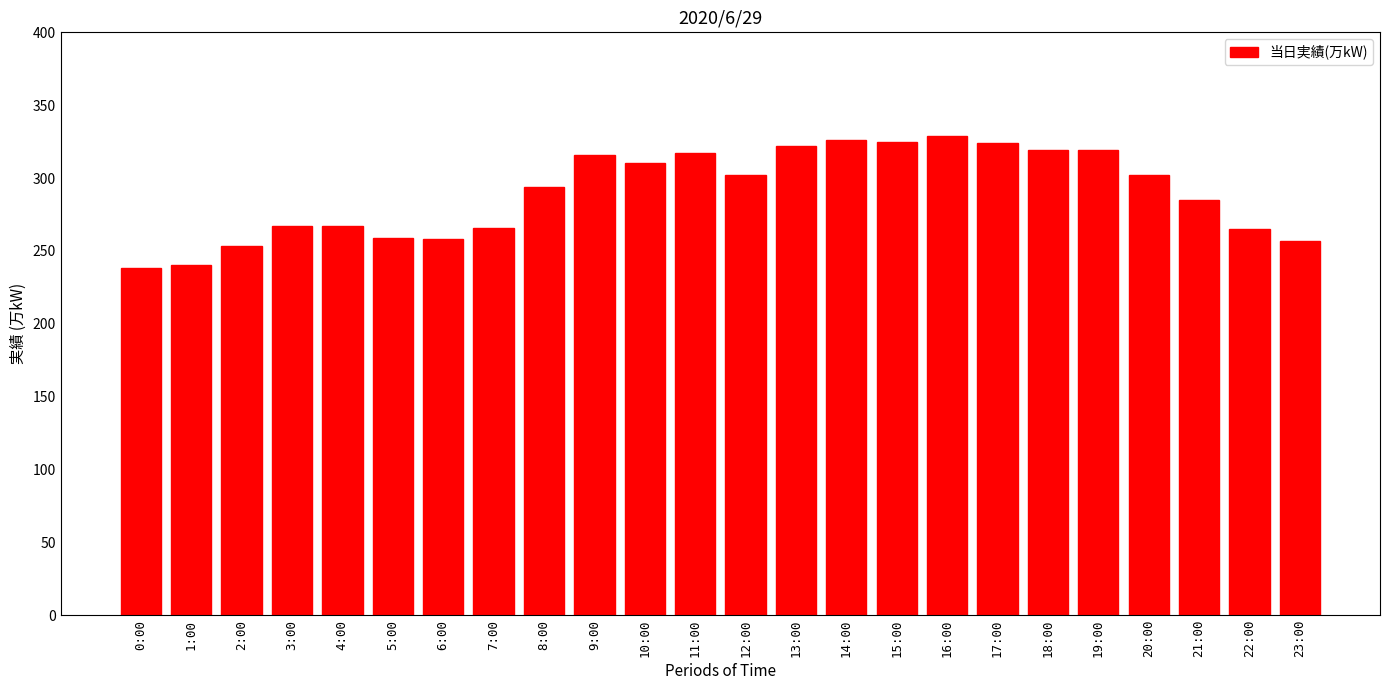

What is the value of the 20th bar from the left?

319